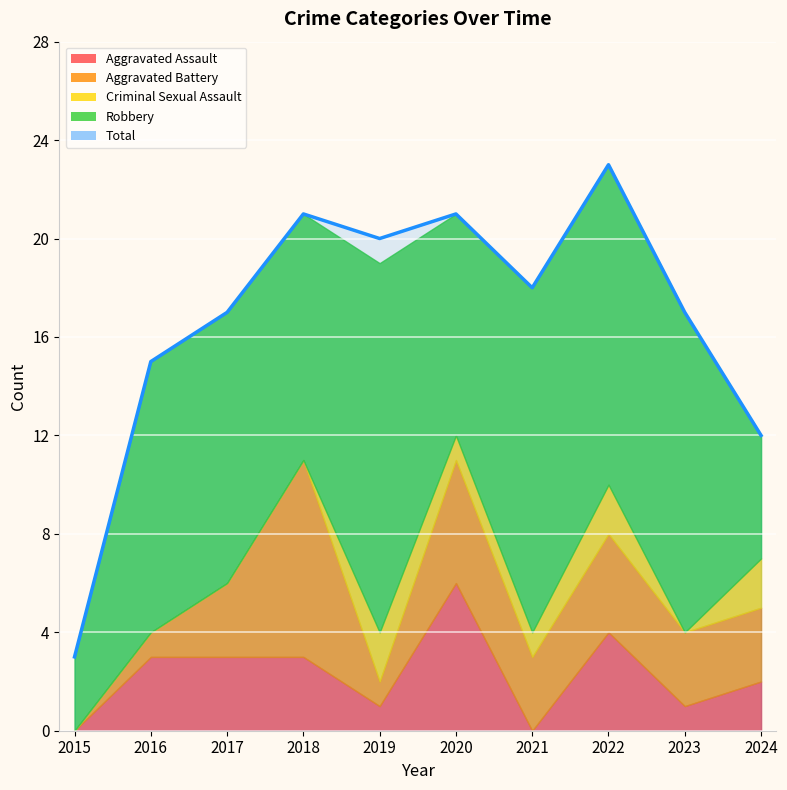

List the labels in order of Aggravated Assault value, smallest first.

2015, 2021, 2019, 2023, 2024, 2016, 2017, 2018, 2022, 2020